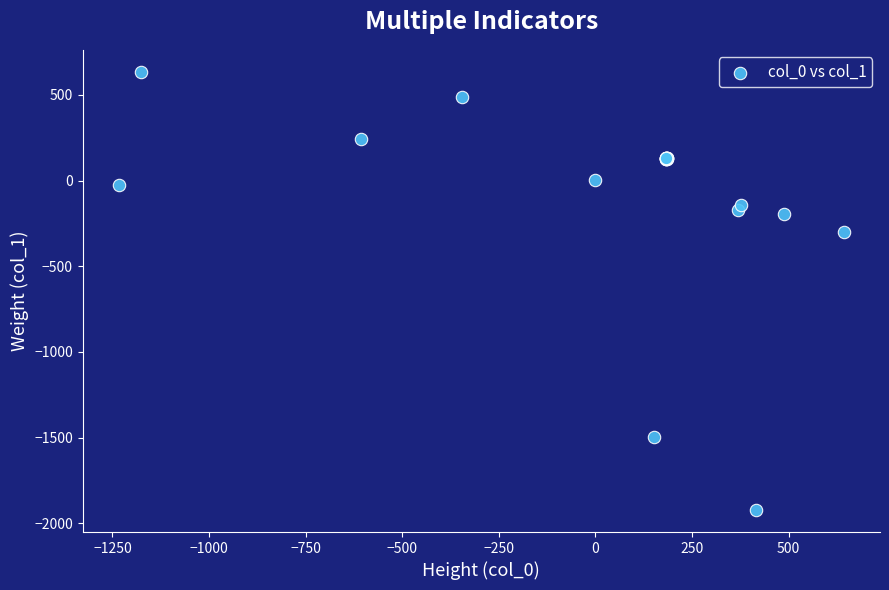

What Y value in the scatter plot is closest to -644?

-301.9